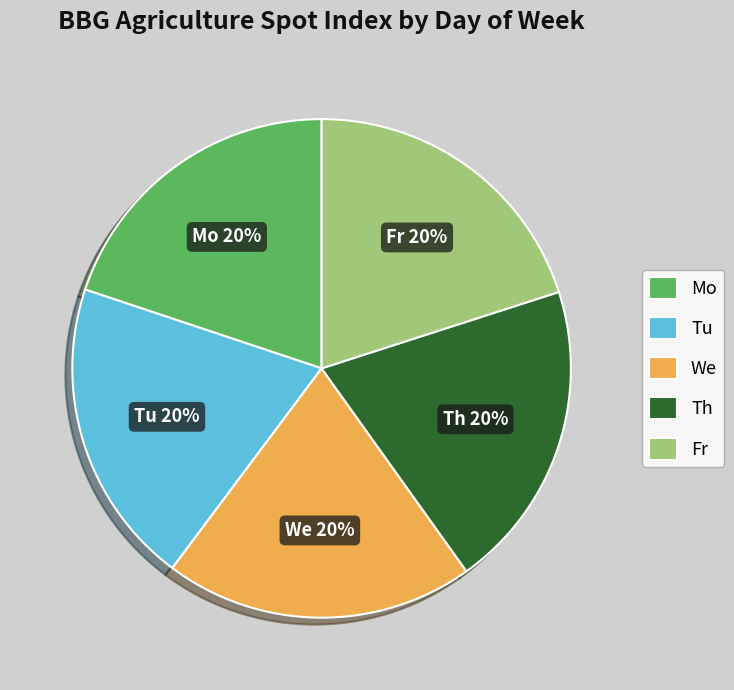

To the nearest percent, what portion does Mo represent?

20%